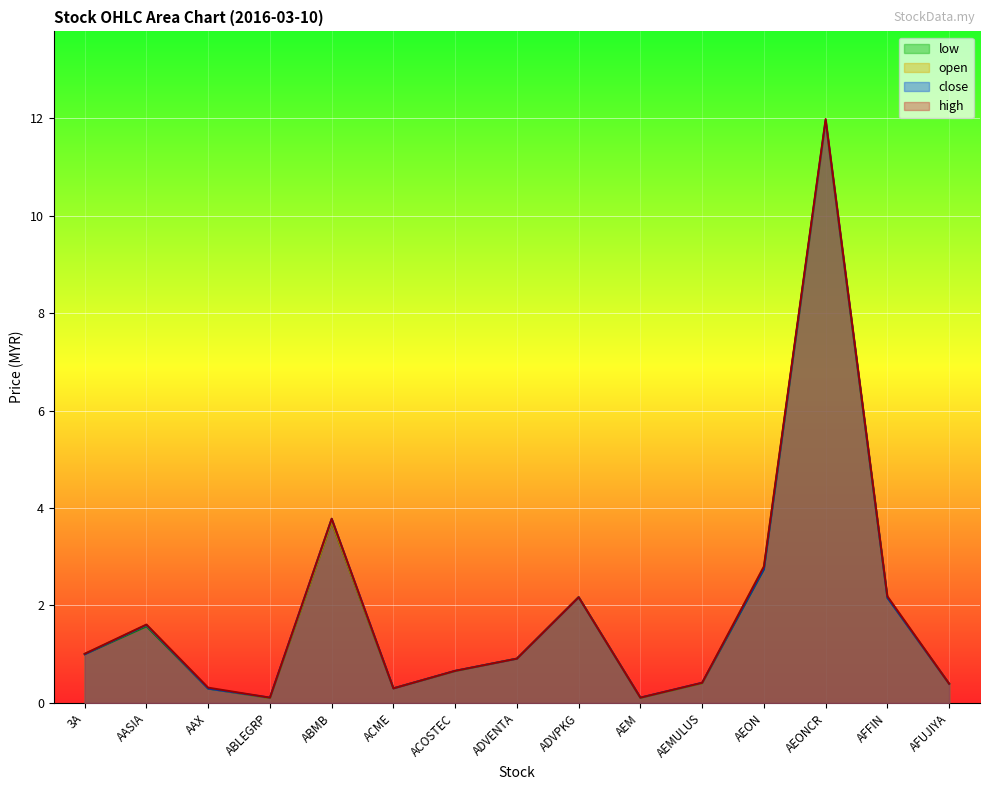

How many interior local valleys does the open series have?

3